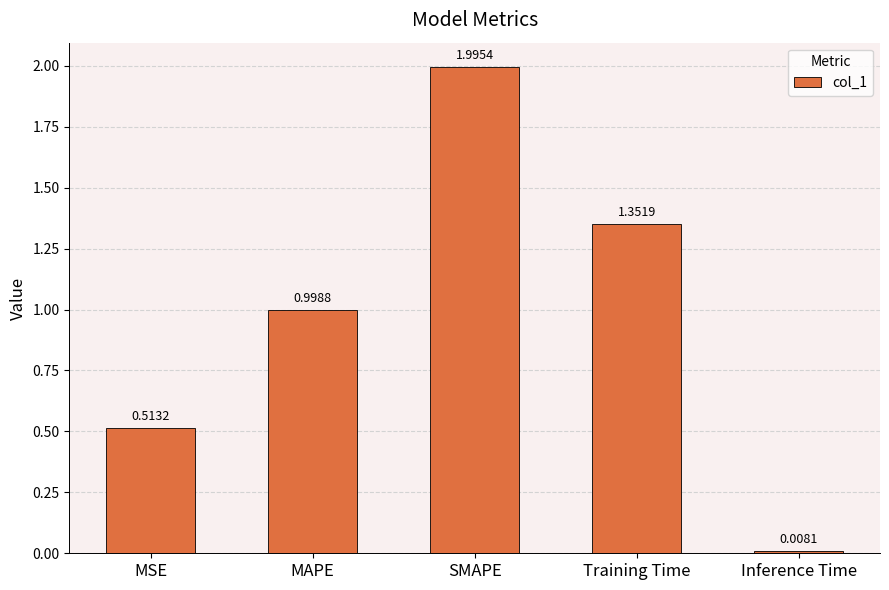

What is the difference between the values at MAPE and Inference Time?

1.0